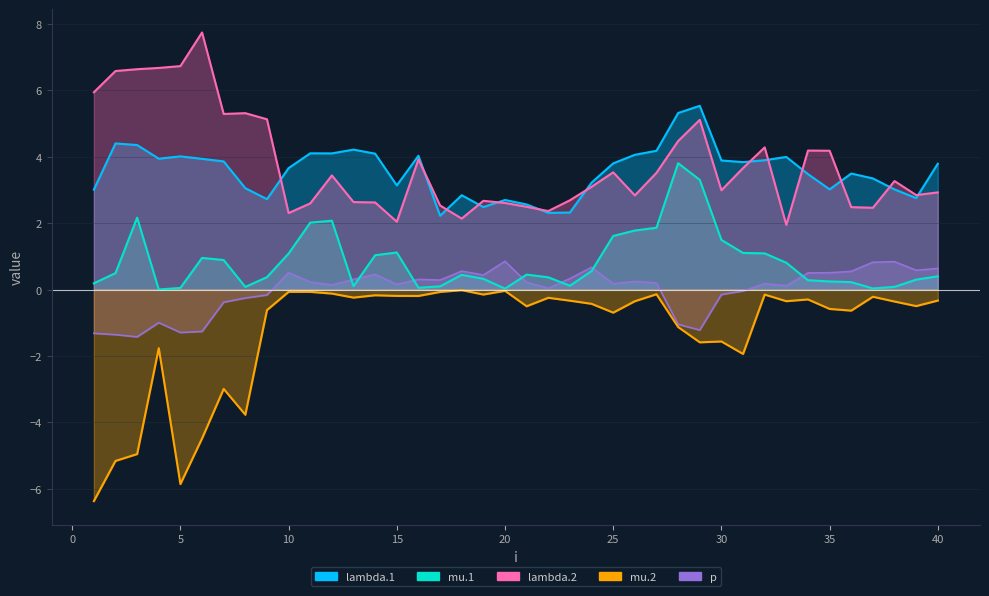

Rank the series by their maximum value, from highest to lowest.

lambda.2, lambda.1, mu.1, p, mu.2